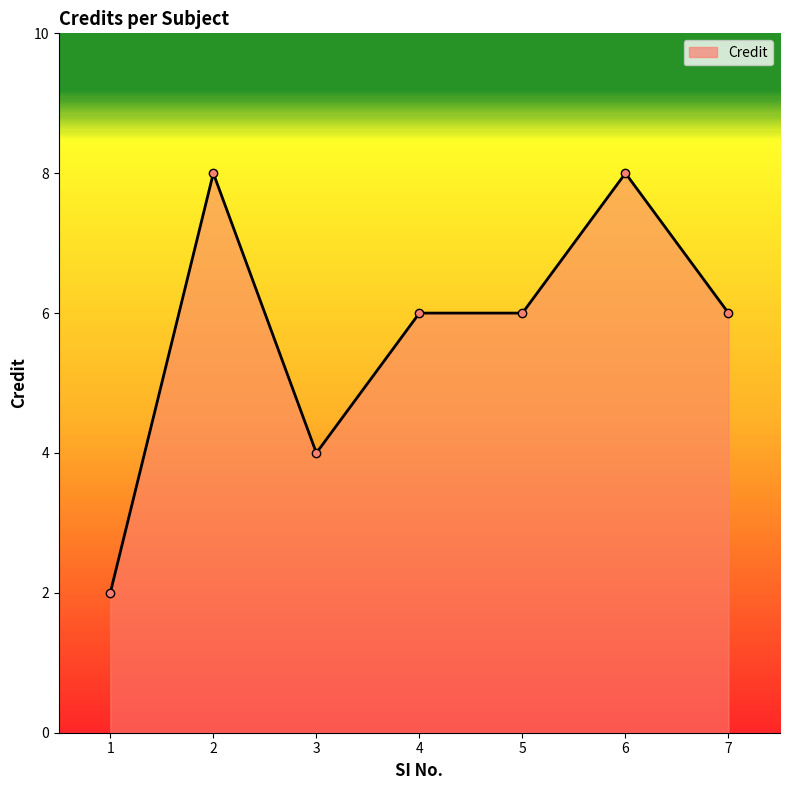

Count the values in the range 4 to 8.

6